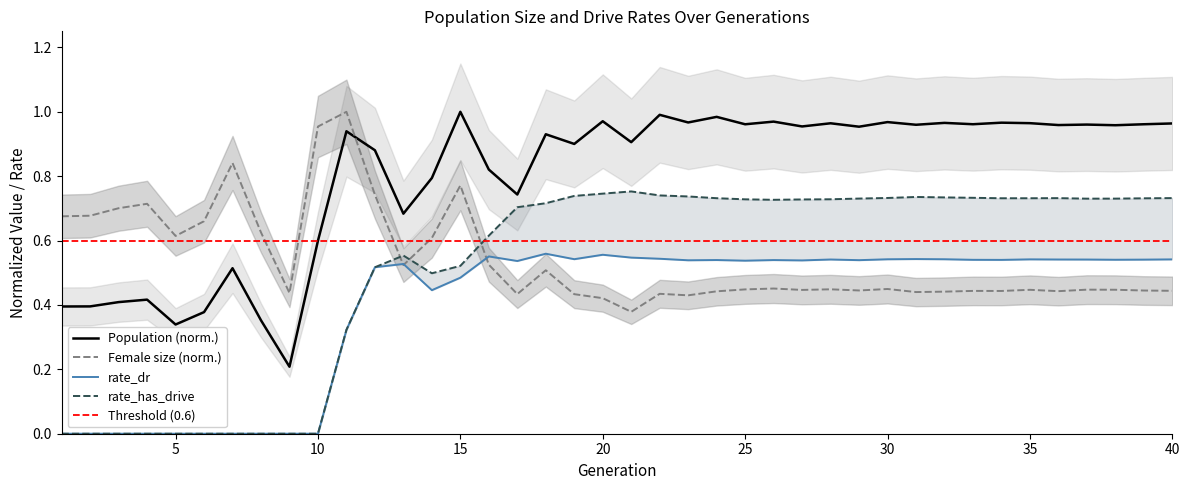

True or false: Population (norm.) and Female size (norm.) intersect in this chart.

True